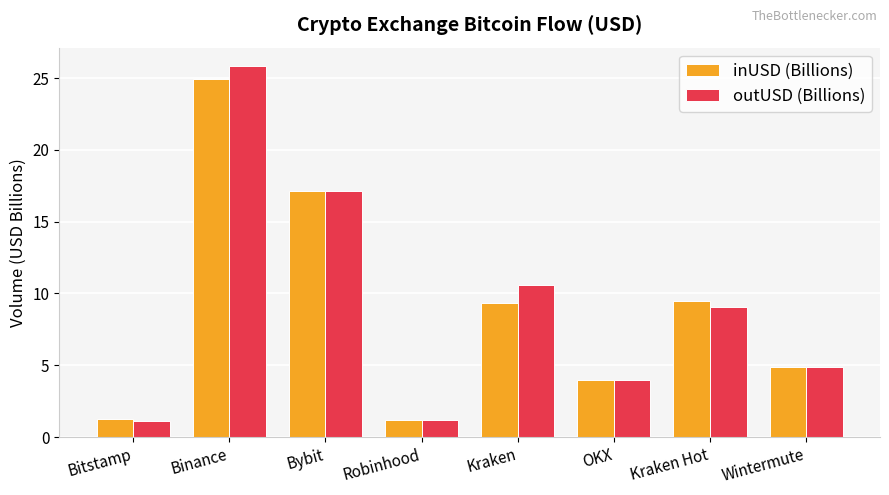

Which series has the widest spread of values?

outUSD (Billions)